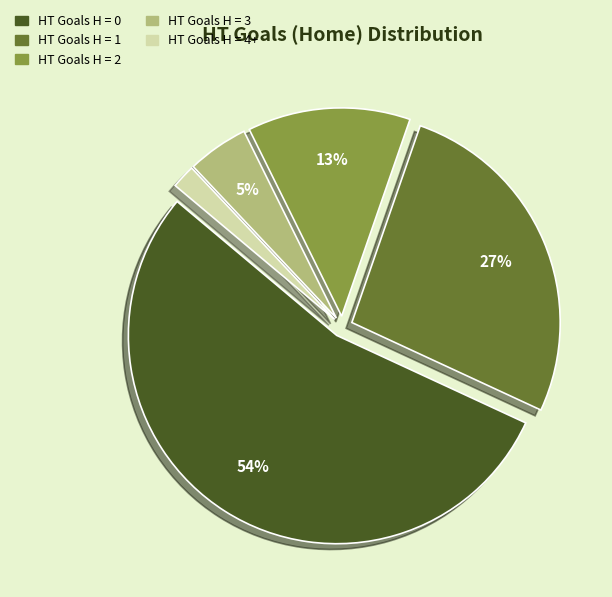

To the nearest percent, what is the average slice percentage?

20%